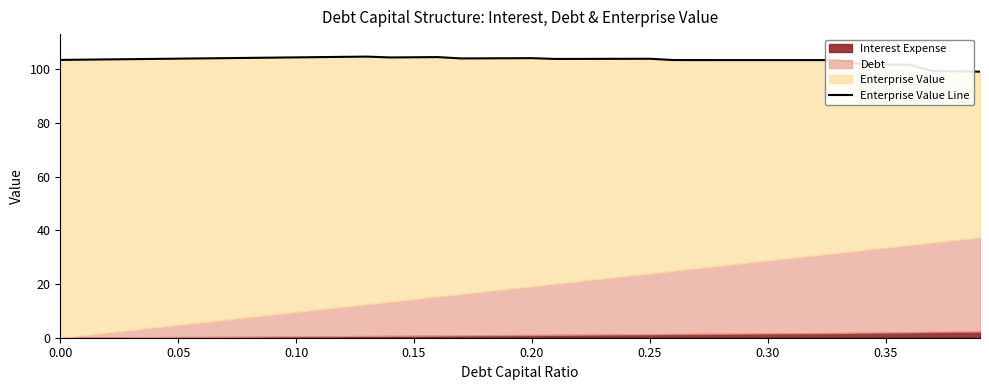

Reading left to right, transcribe all the data shown in this chart.

103.4	103.5	103.6	103.7	103.8	103.9	104.0	104.1	104.2	104.3	104.4	104.5	104.6	104.7	104.4	104.4	104.5	104.0	104.0	104.1	104.1	103.8	103.8	103.8	103.8	103.9	103.4	103.4	103.4	103.4	103.4	103.4	103.4	103.4	101.8	101.7	101.7	99.3	99.2	99.1